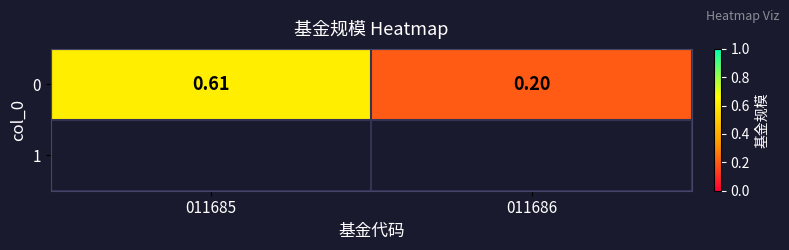

Where is the data nearest to the value 0?

011686